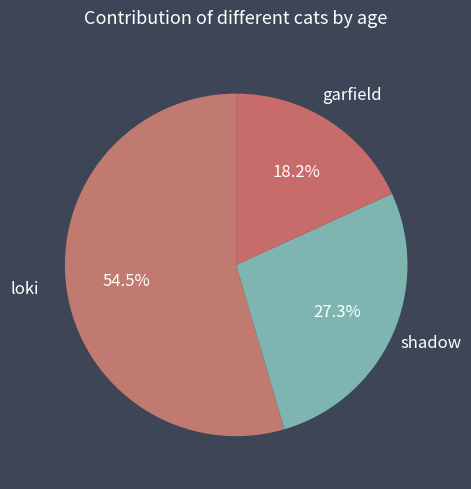

How many slices are in this pie chart?

3